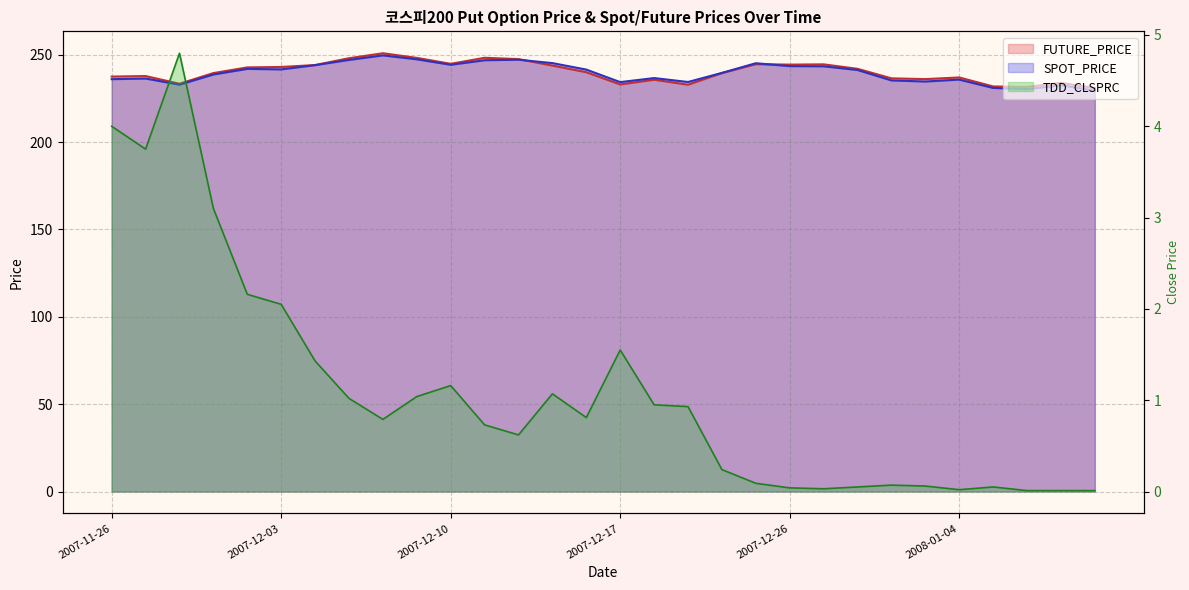

Which series has the largest total across all categories?

FUTURE_PRICE